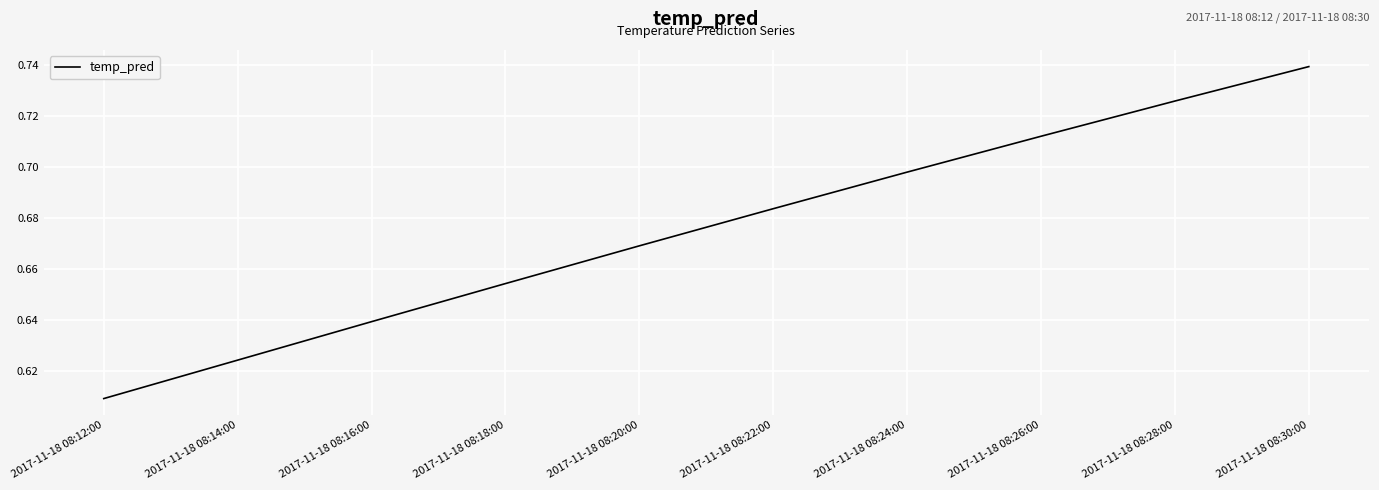

Where is the data nearest to the value 0?

2017-11-18 08:12:00